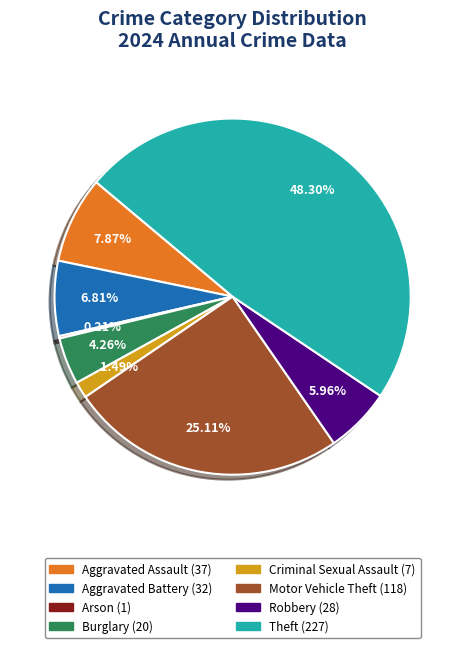

Do Motor Vehicle Theft and Aggravated Assault together represent more than half of the pie?

No